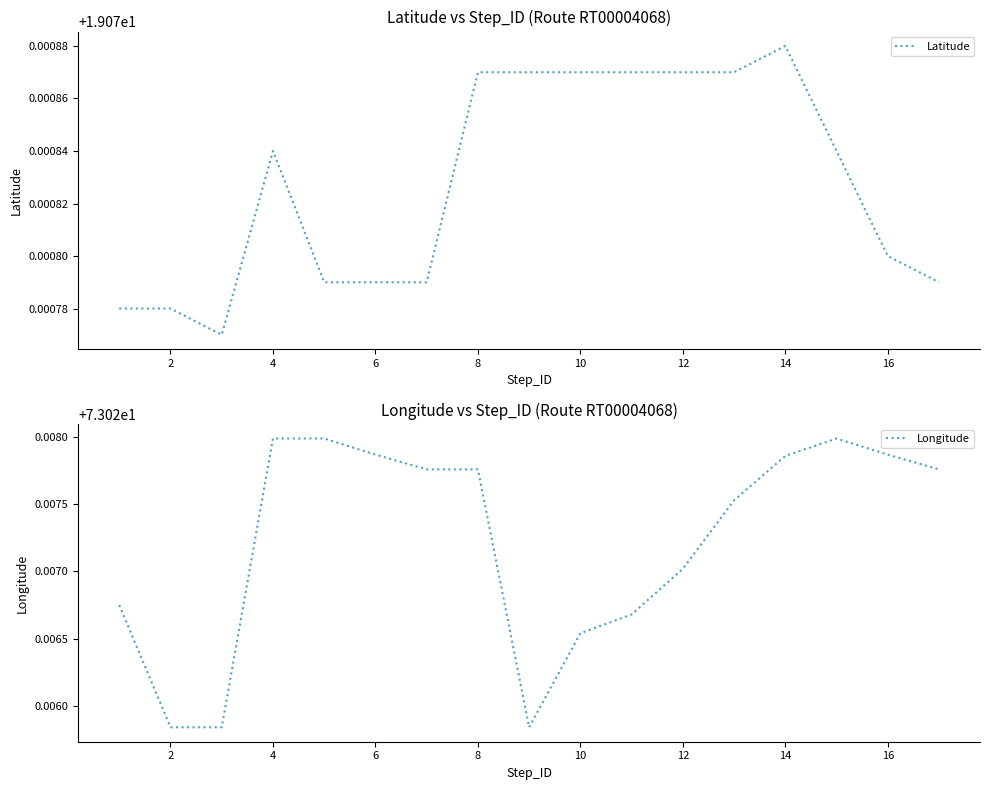

Reading left to right, what are all the values shown in this chart?

Latitude: 19.1	19.1	19.1	19.1	19.1	19.1	19.1	19.1	19.1	19.1	19.1	19.1	19.1	19.1	19.1	19.1	19.1
Longitude: 73.0	73.0	73.0	73.0	73.0	73.0	73.0	73.0	73.0	73.0	73.0	73.0	73.0	73.0	73.0	73.0	73.0